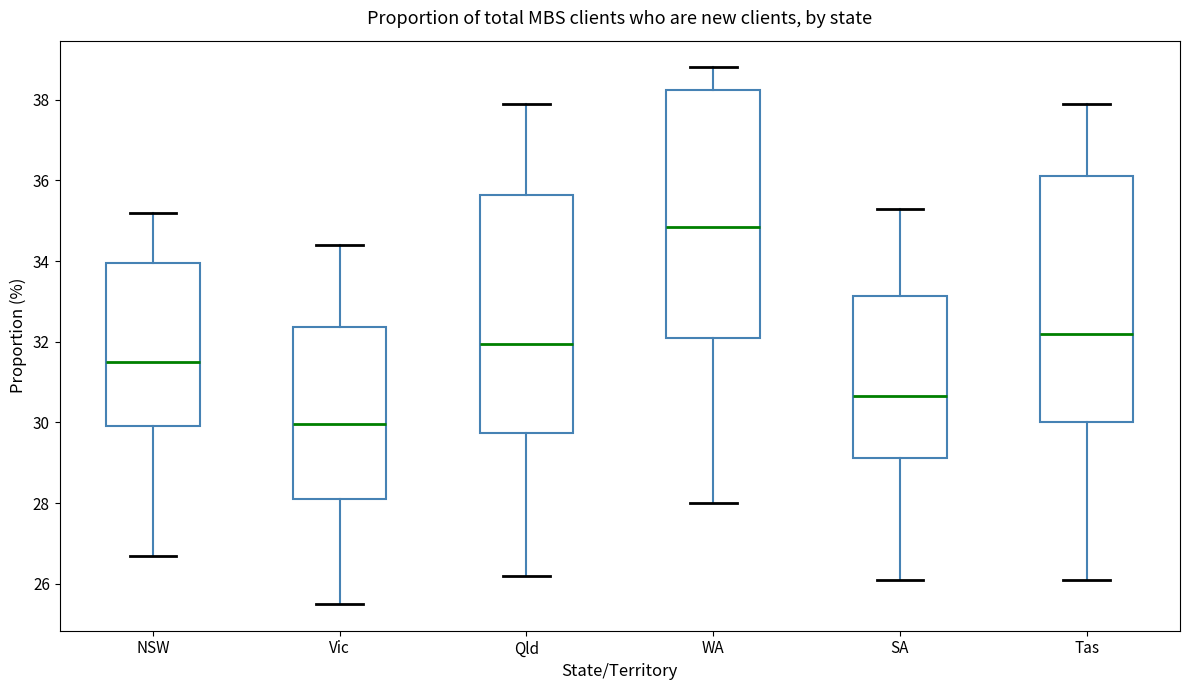

Reading left to right, read every box against the y-axis: the position of its median line, the range the box covers, and the ends of its whiskers. The values are not printed on the chart, so give them approximately, as read against the axis.

NSW: median 31.6, box 30.0 to 34.0, whiskers 26.8 to 35.2
Vic: median 30.0, box 28.2 to 32.4, whiskers 25.6 to 34.4
Qld: median 32.0, box 29.8 to 35.6, whiskers 26.2 to 38.0
WA: median 34.8, box 32.2 to 38.2, whiskers 28.0 to 38.8
SA: median 30.6, box 29.2 to 33.2, whiskers 26.2 to 35.4
Tas: median 32.2, box 30.0 to 36.2, whiskers 26.2 to 38.0